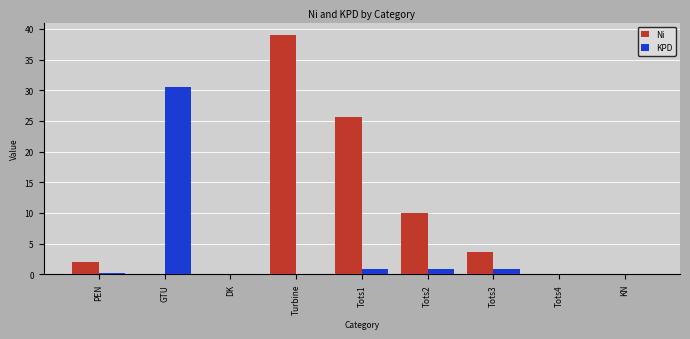

Which series has the largest total across all categories?

Ni